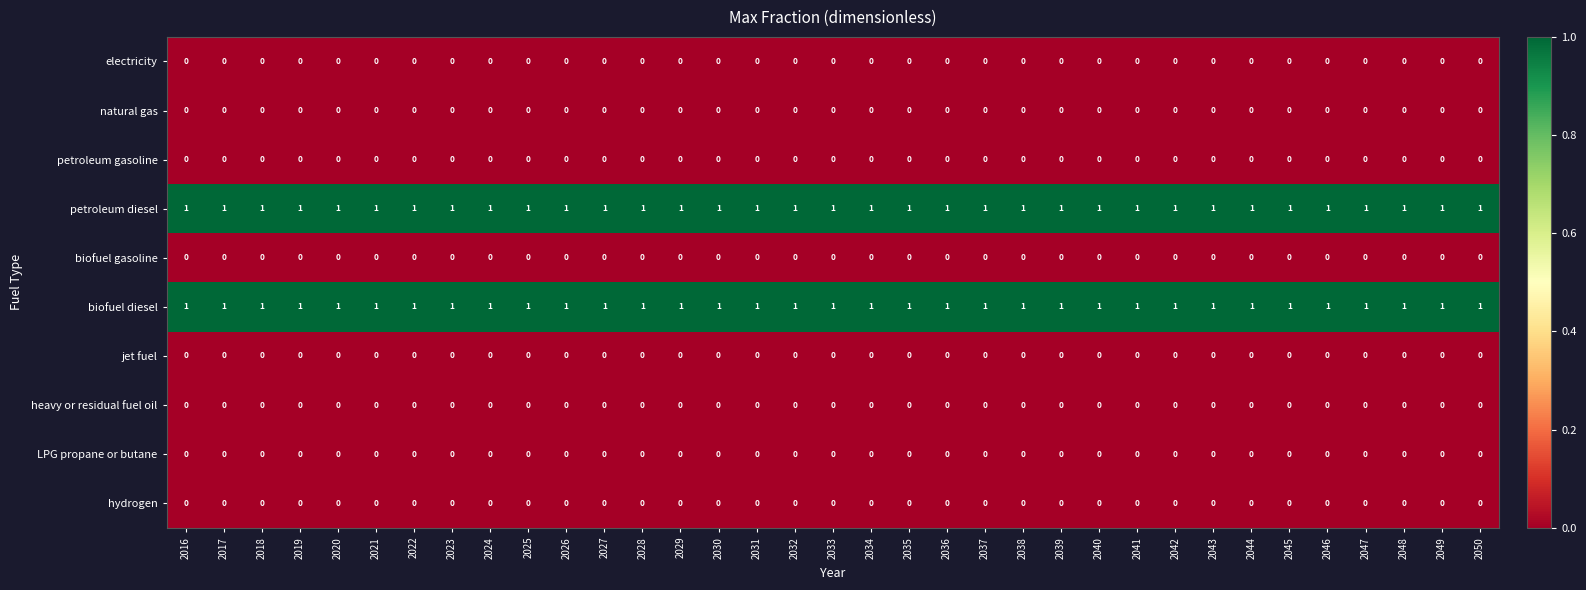

The petroleum gasoline series shows 0 at 2035. True or false?

True